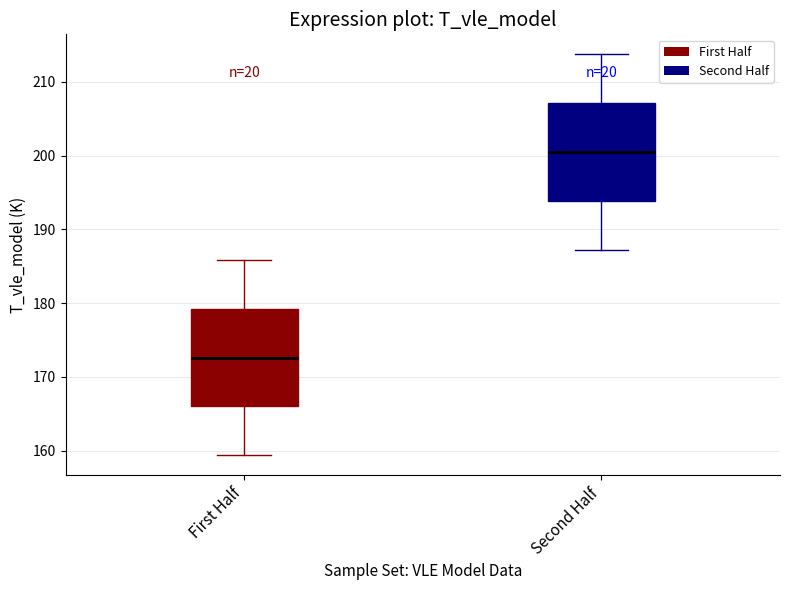

Reading left to right, read every box against the y-axis: the position of its median line, the range the box covers, and the ends of its whiskers. The values are not printed on the chart, so give them approximately, as read against the axis.

First Half: median 173, box 166 to 179, whiskers 159 to 186
Second Half: median 200, box 194 to 207, whiskers 187 to 214